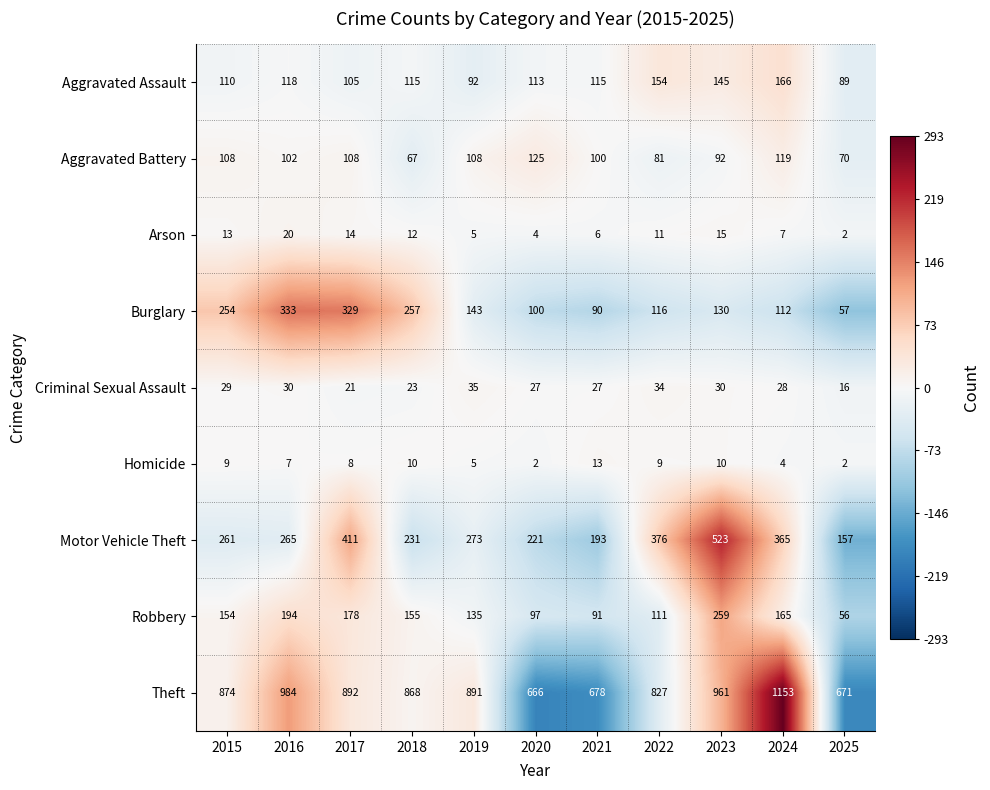

What is the average value of the Theft series?

860